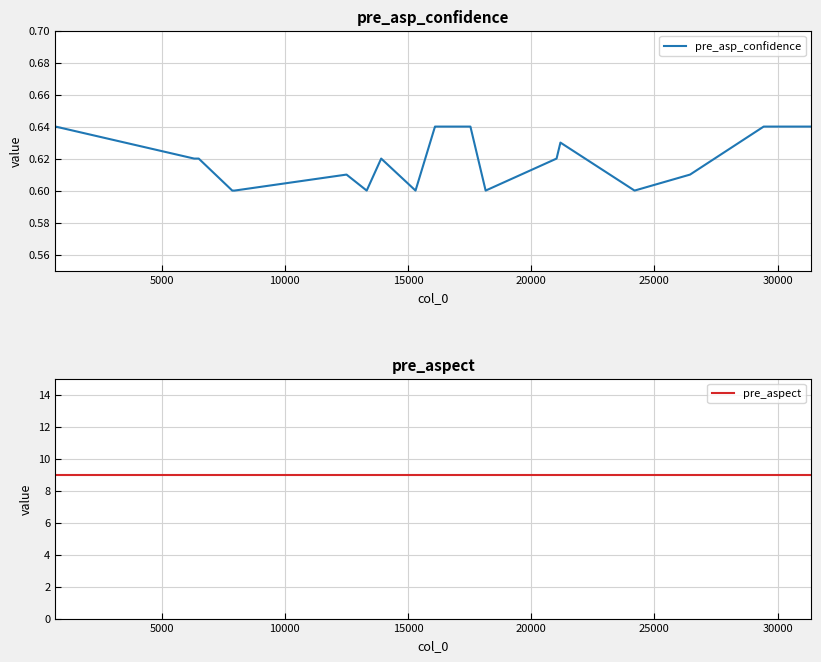

Is this an area chart (filled region under the line)?

No